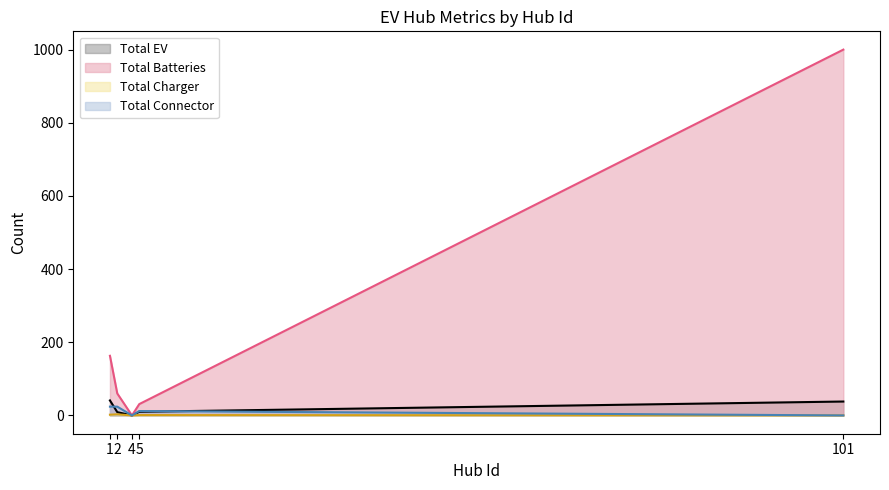

Which series changed the most between 1 and 101?

Total Batteries